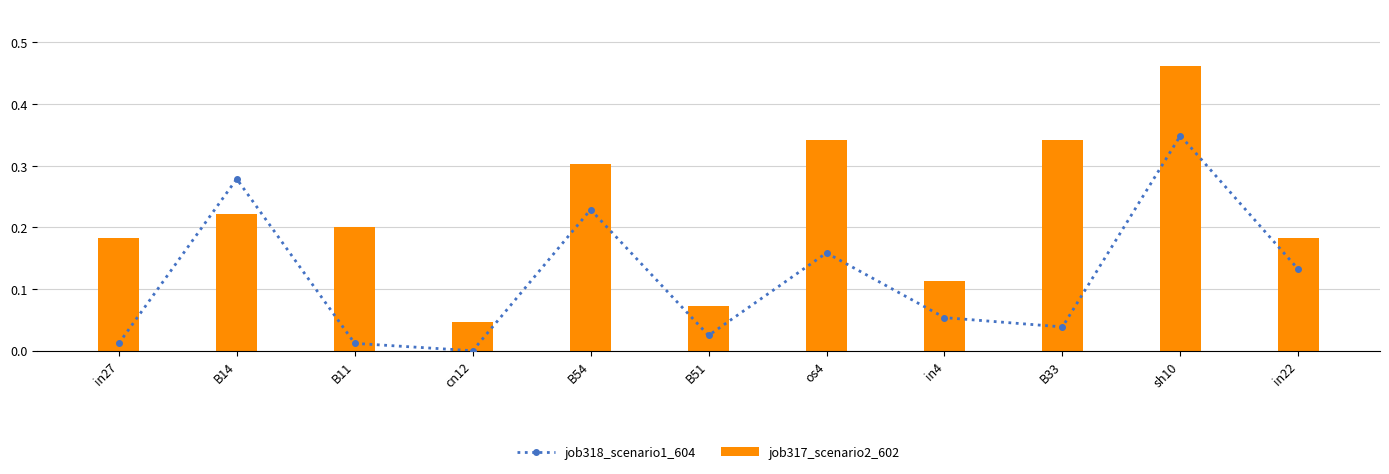

Count the job317_scenario2_602 values in the range 0 to 1.

11